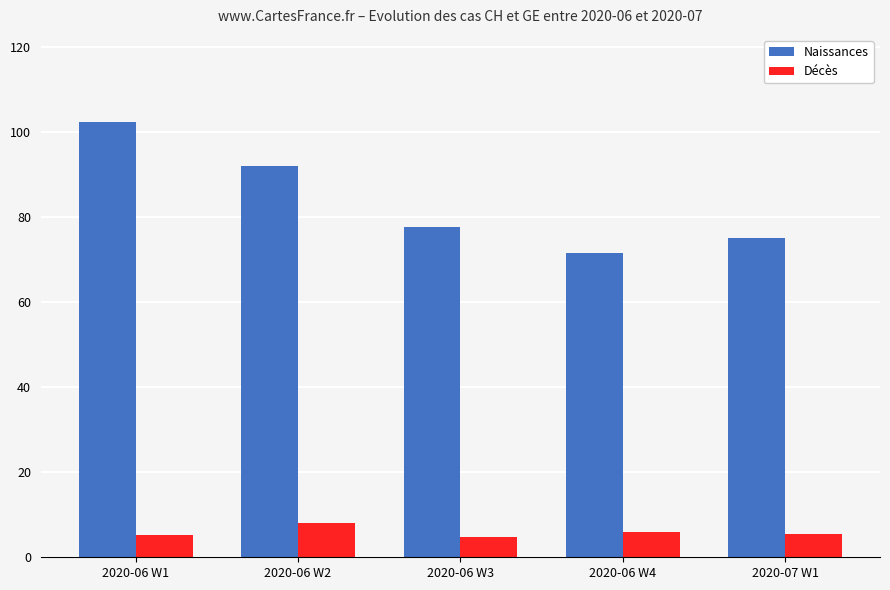

Which series has the largest total across all categories?

Naissances